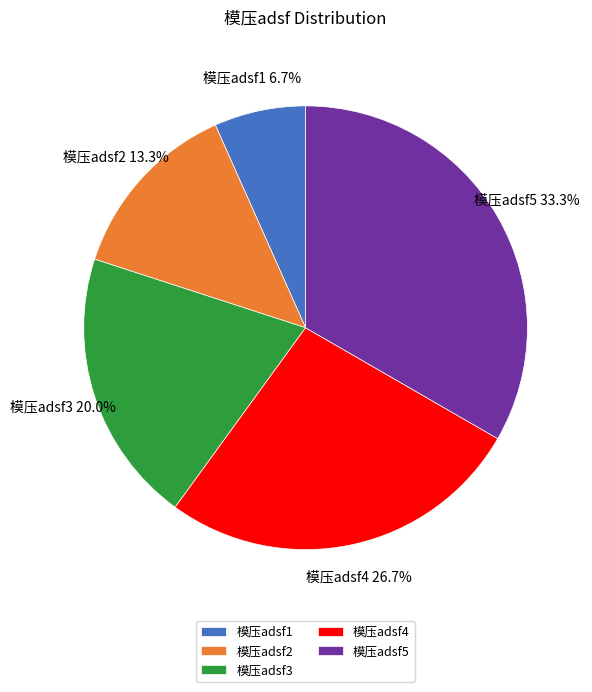

What percentage is the 模压adsf2 slice, to the nearest percent?

13%